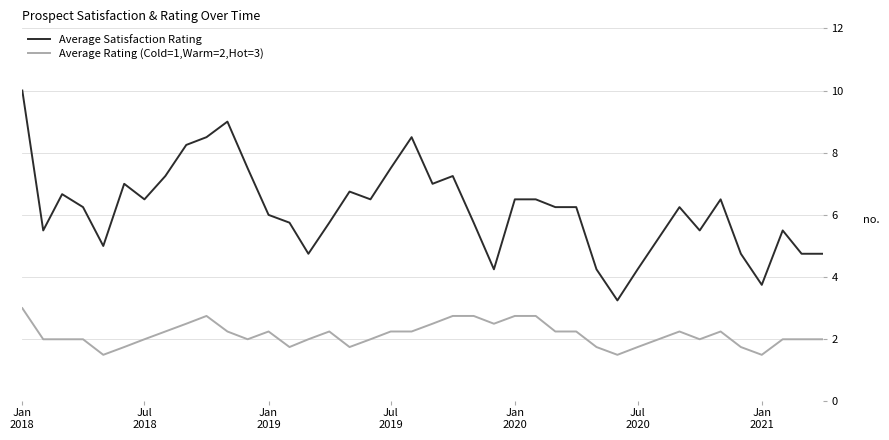

What is the greatest value displayed?

10.0